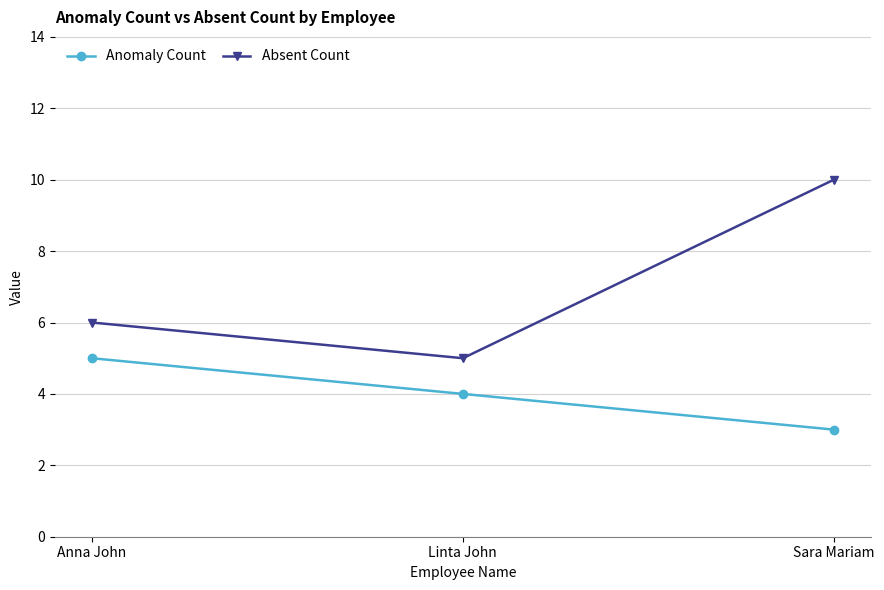

Which series has the widest spread of values?

Absent Count